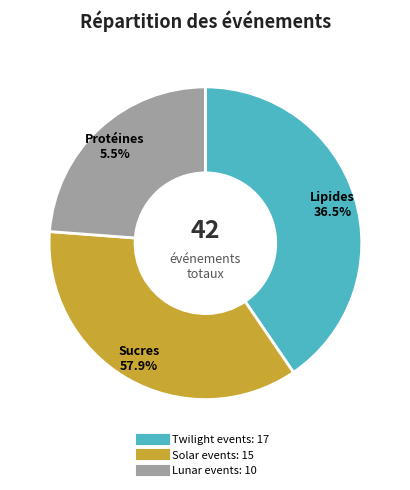

What portion of the pie excludes 30?

100.0%